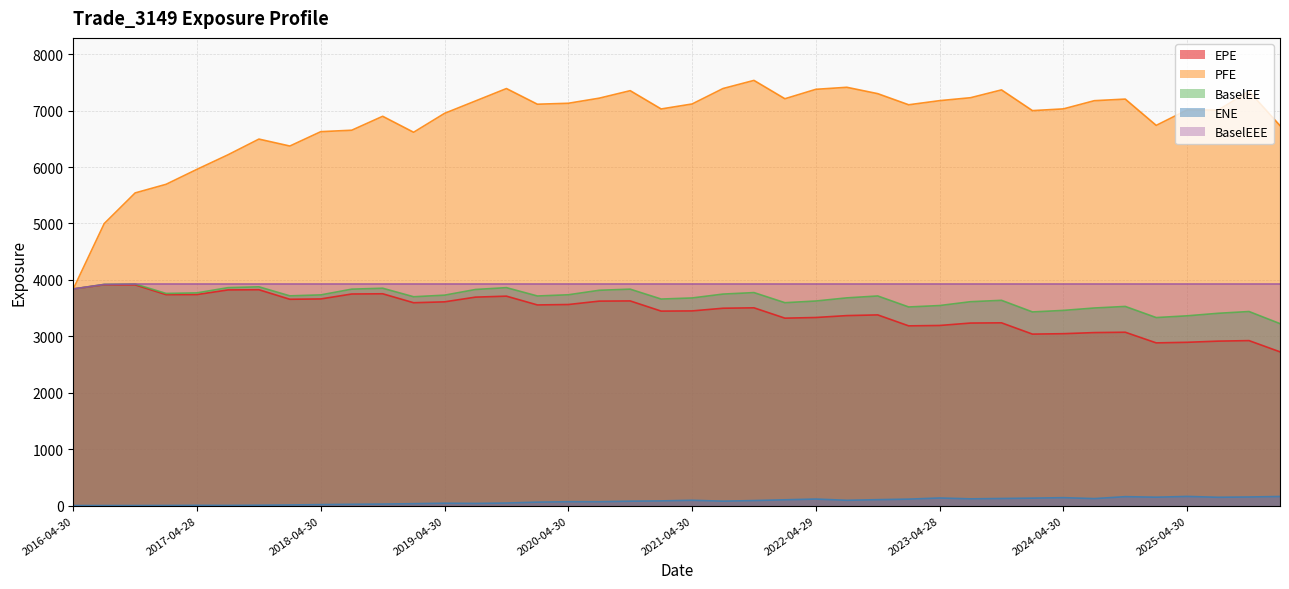

What is the approximate value of BaselEEE at 2025-01-31?

3926.1